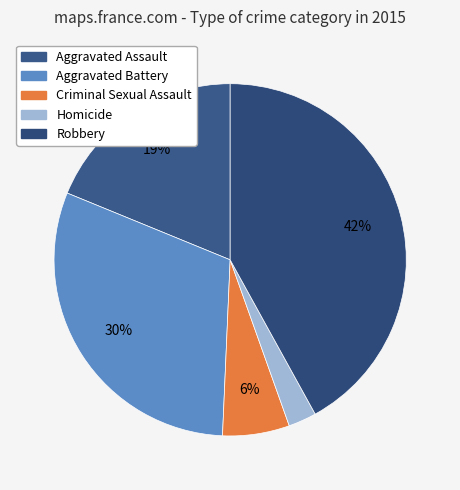

The Aggravated Assault slice represents 26% of the pie. True or false?

False